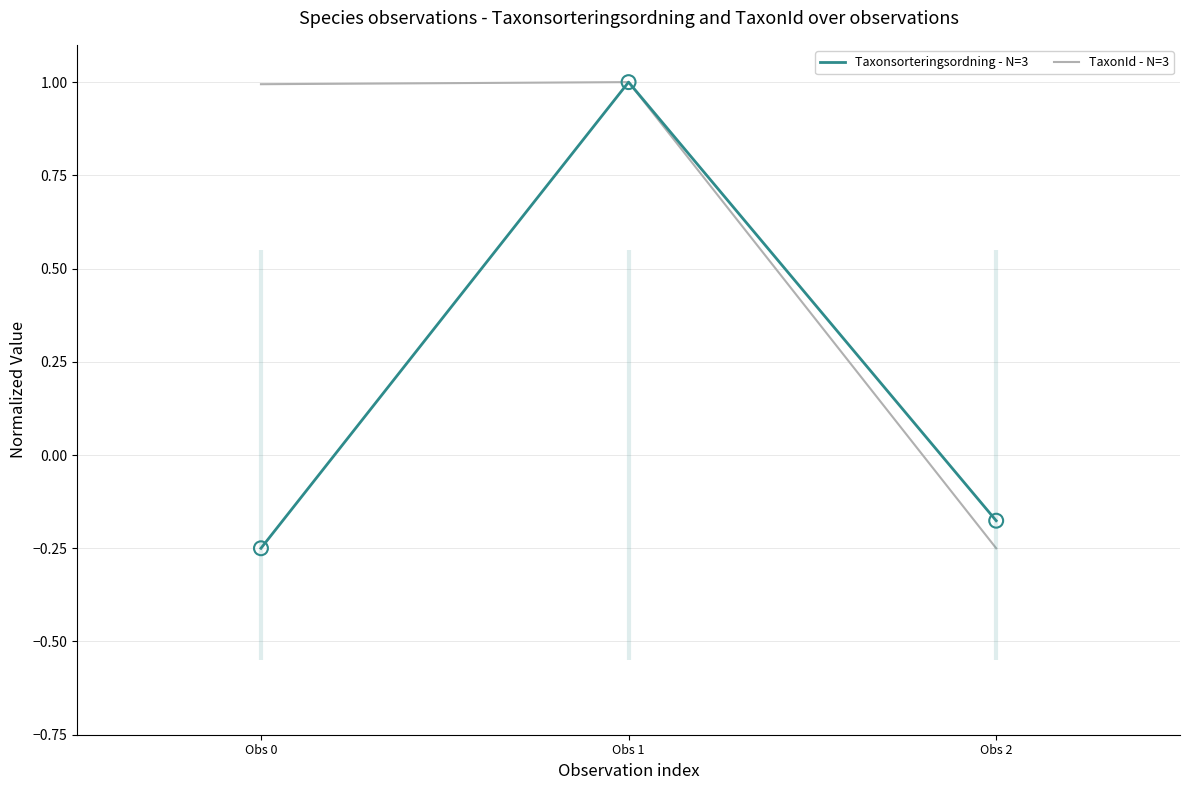

Which series has the widest spread of Y values?

Taxonsorteringsordning - N=3